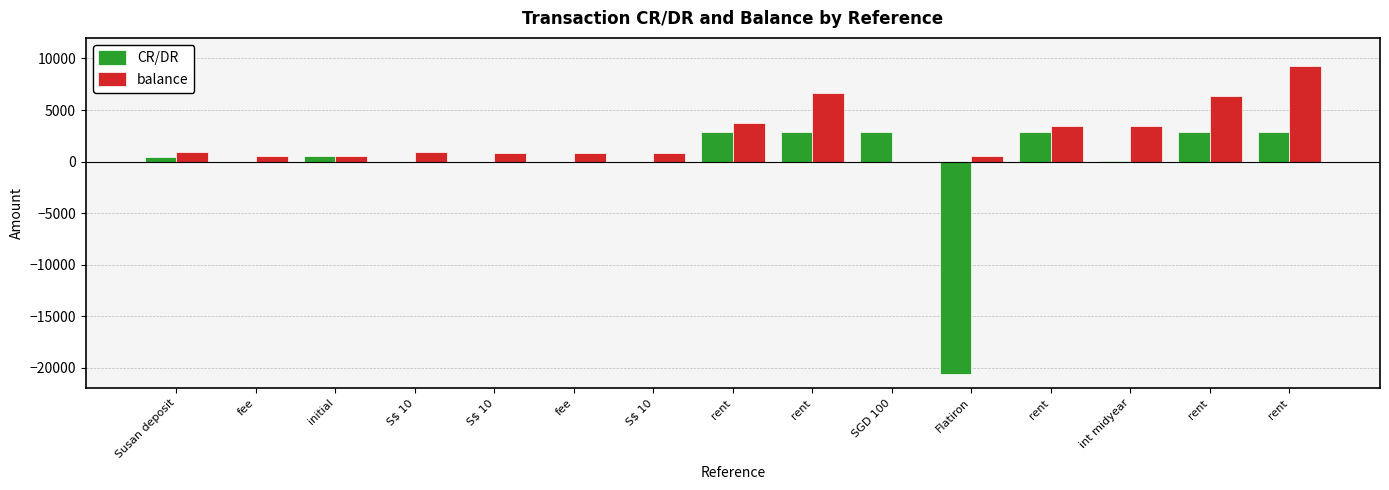

How many data points does each series have?

15